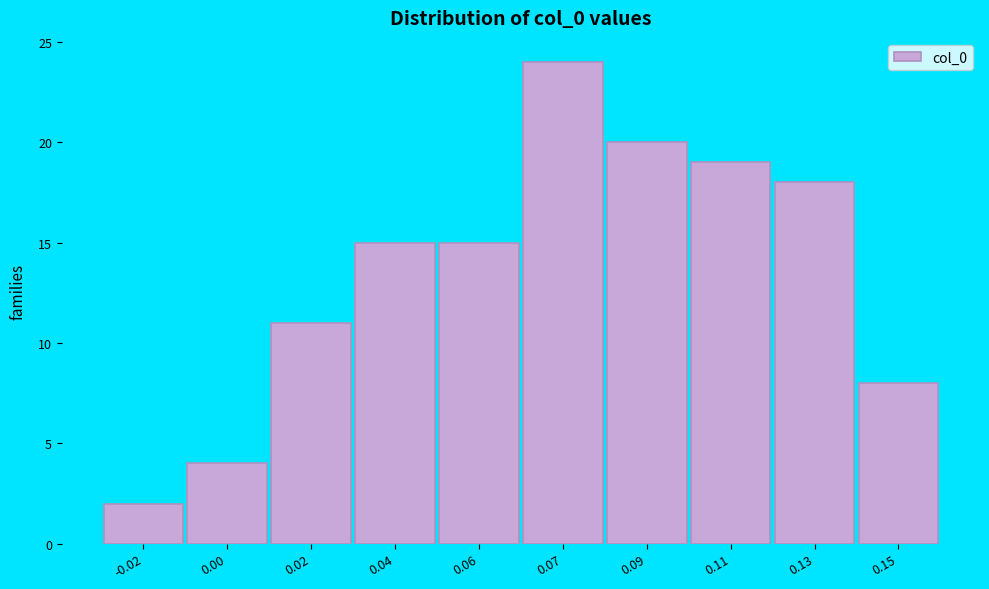

Reading left to right, transcribe all the data shown in this chart.

2	4	11	15	15	24	20	19	18	8